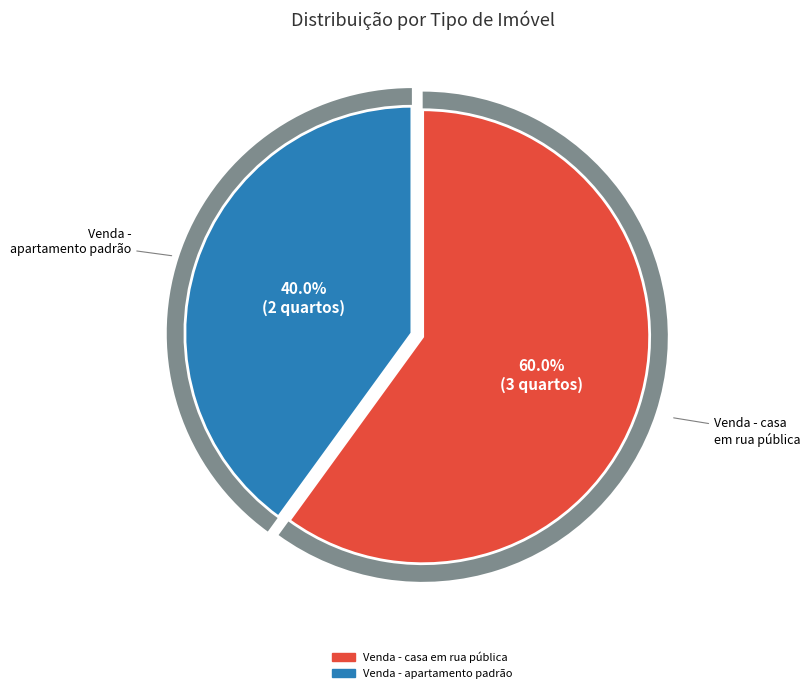

Does Venda - casa em rua pública account for over 50% of the chart?

Yes